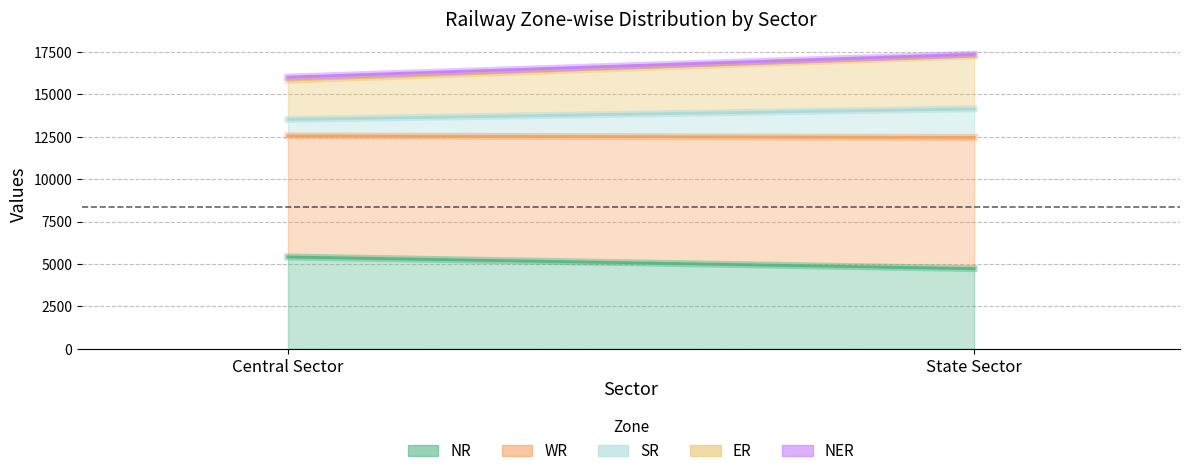

Reading left to right, list all the values displayed in this chart.

NR: 5414	4725
WR: 7130	7728
SR: 970	1686
ER: 2310	3119
NER: 185	96